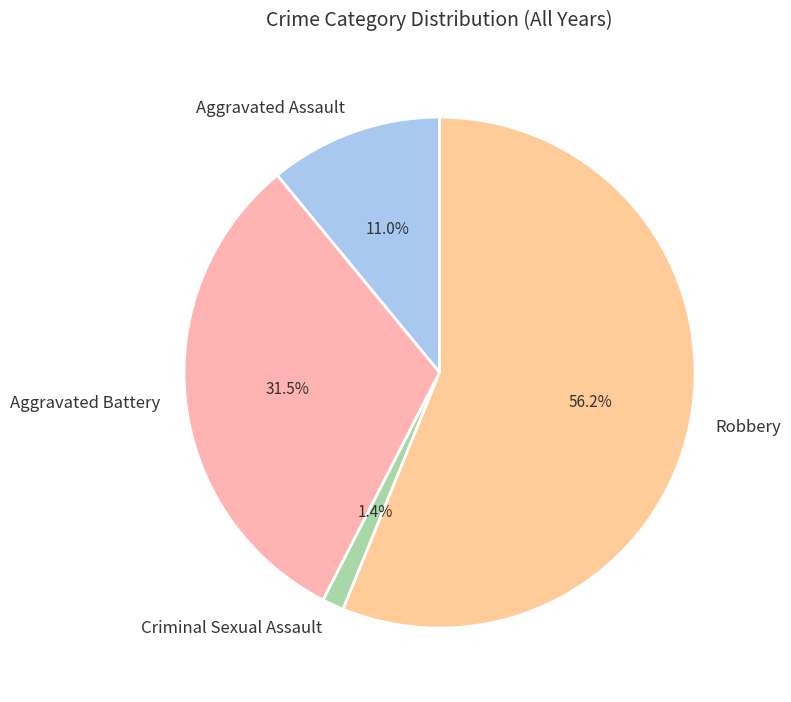

Which has a higher value, Aggravated Assault or Criminal Sexual Assault?

Aggravated Assault